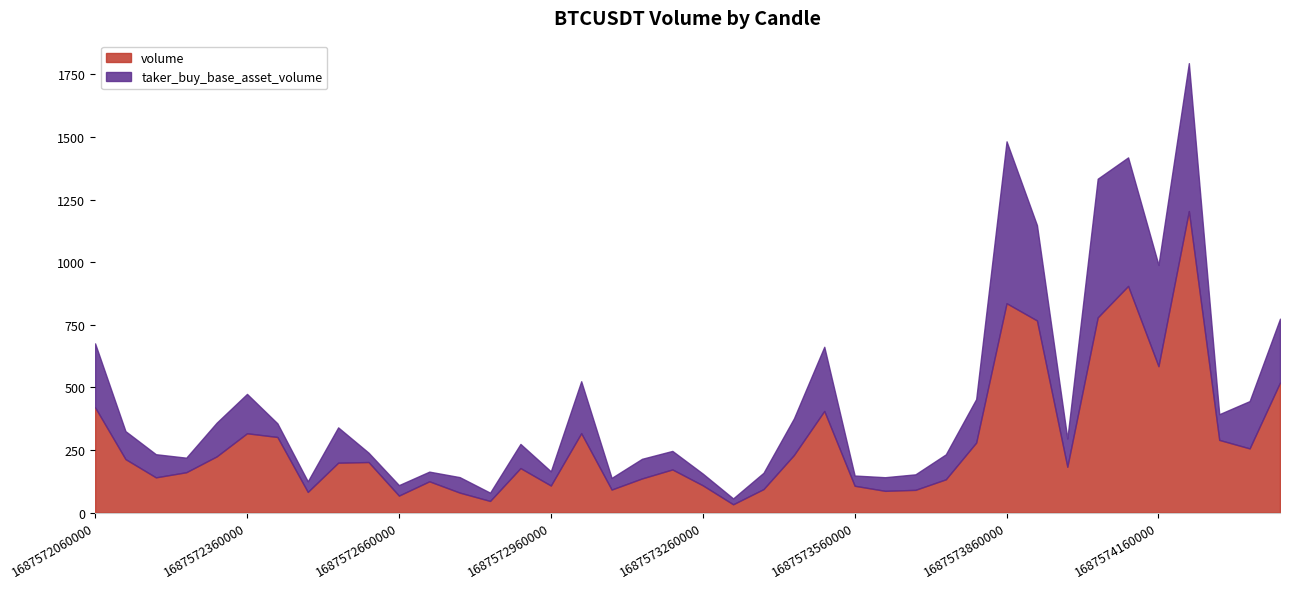

How many categories are shown in the chart?

40